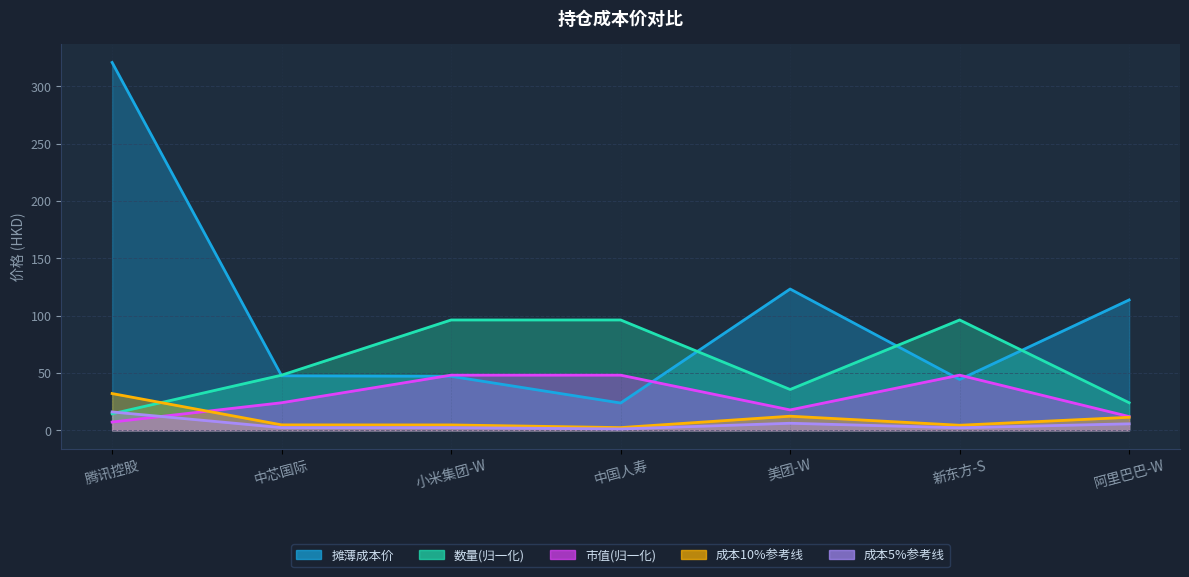

What is the greatest value displayed?

320.9